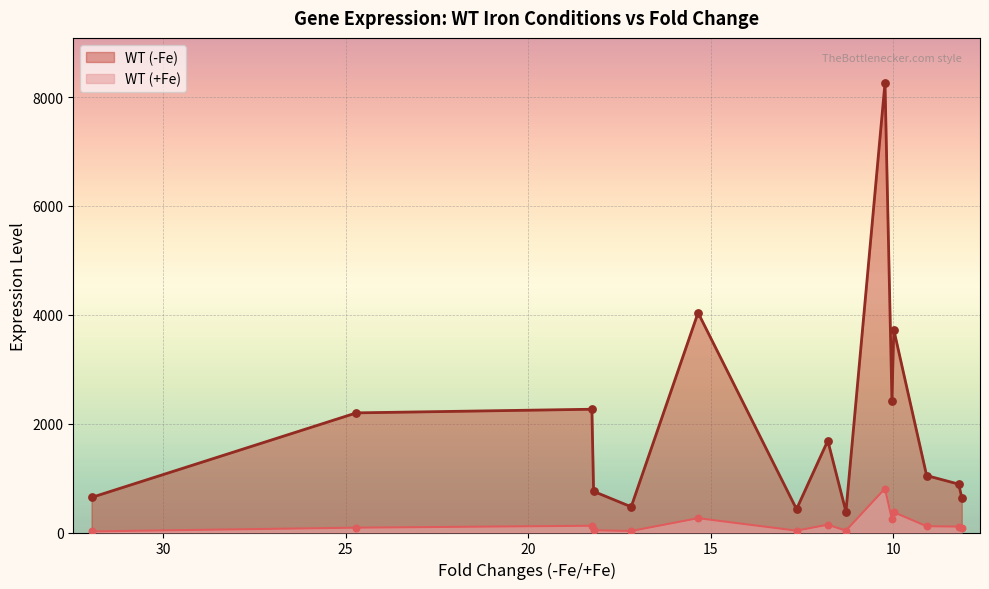

Which series has the largest Y range (max minus min)?

WT (-Fe)